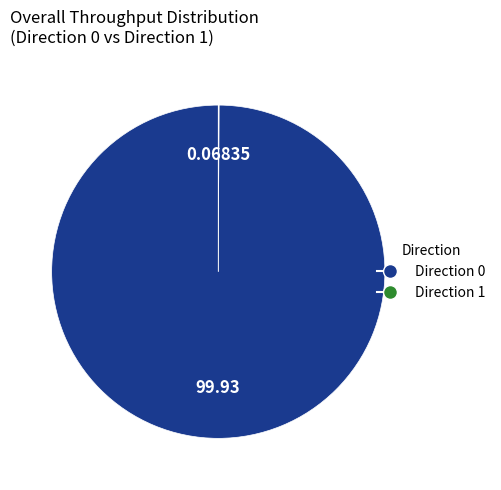

Is there a majority slice in this chart?

Yes